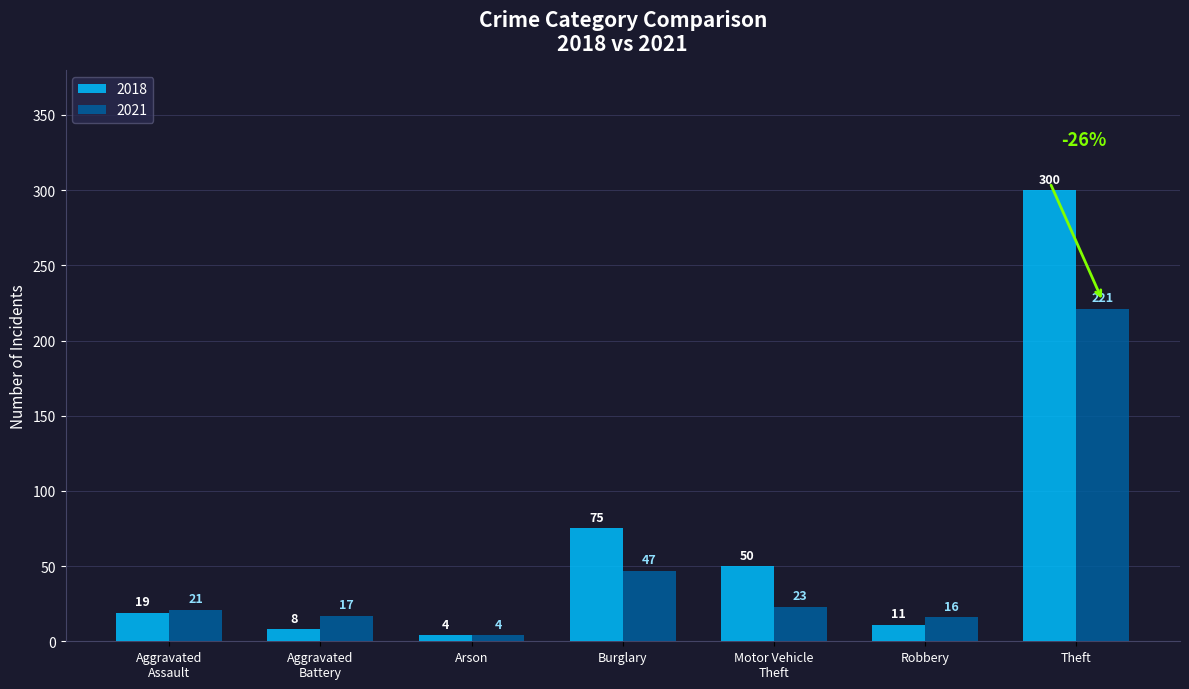

What value does the 2021 series have at Theft, to the nearest 50?

200